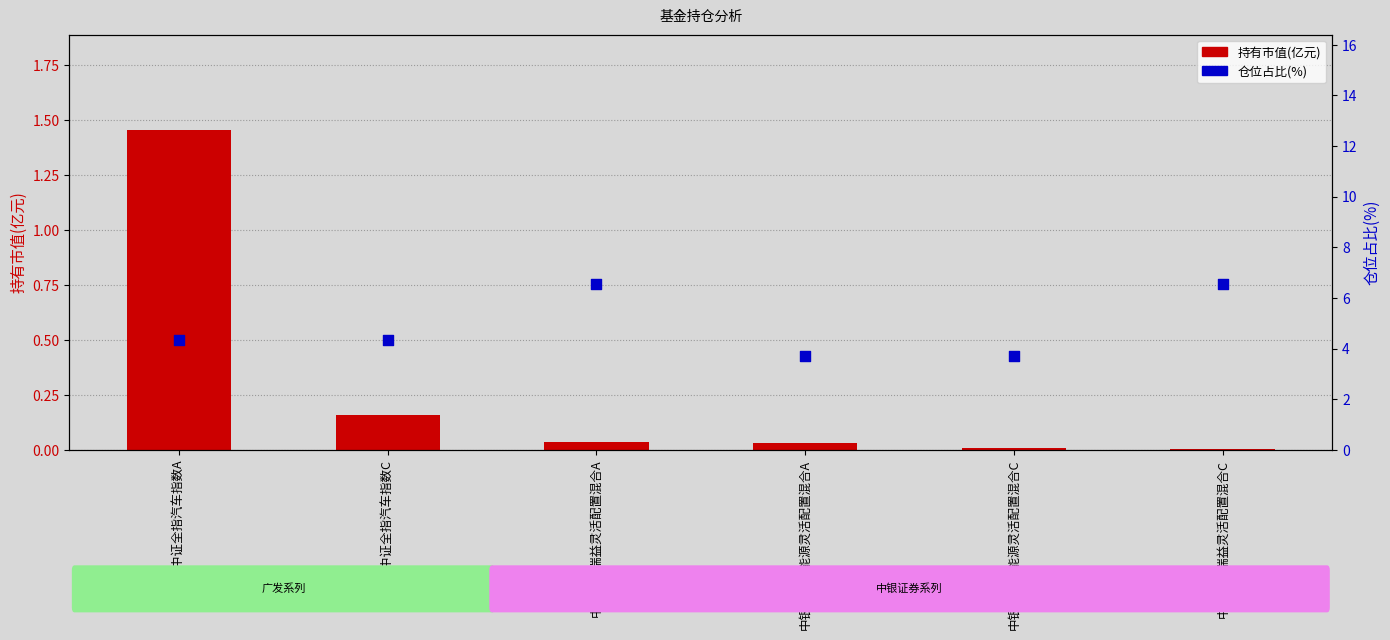

Which series reaches the maximum Y coordinate?

仓位占比(%)